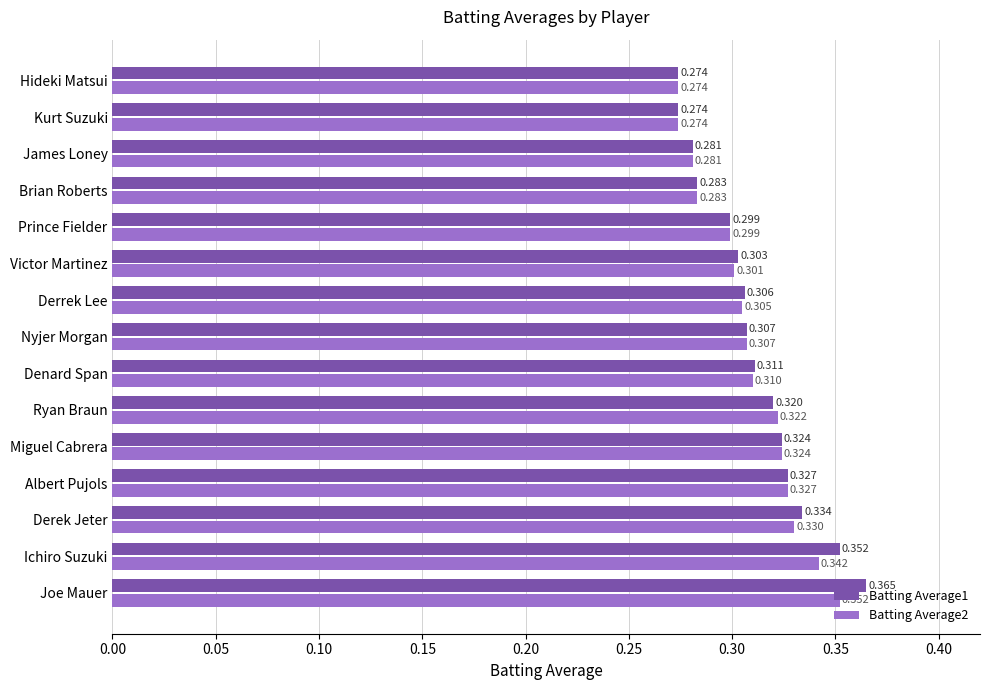

At which label does Batting Average1 reach its peak?

Joe Mauer